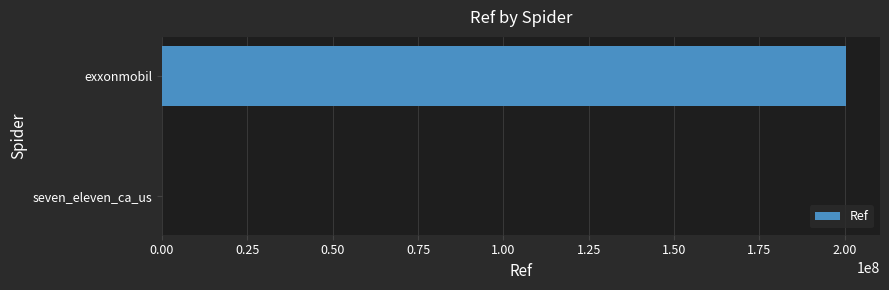

The chart shows a value of 77502078 at exxonmobil. True or false?

False